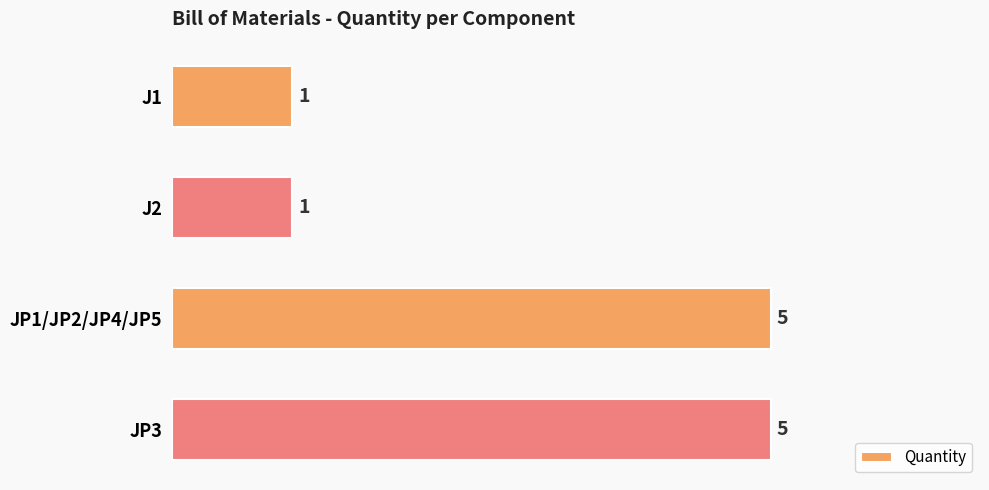

Reading top to bottom, extract all data points from this chart.

1	1	5	5